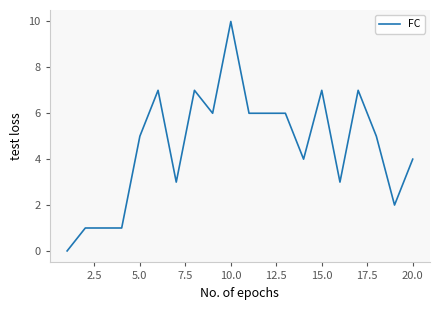

What is the greatest value displayed?

10